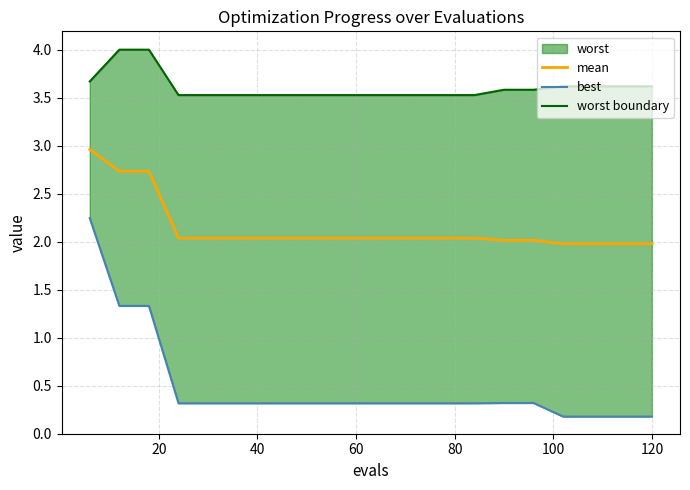

What is the minimum value for mean?

2.0